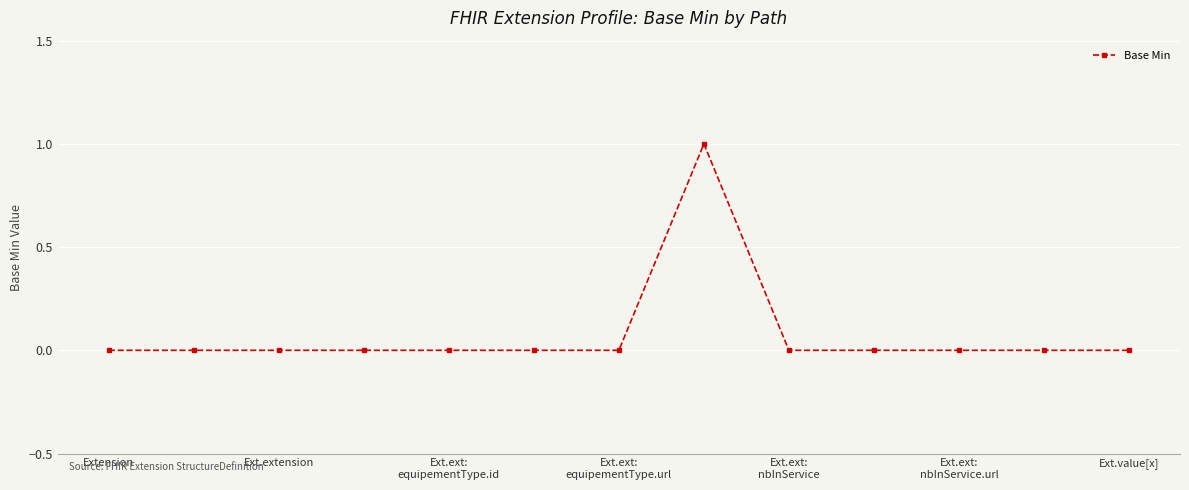

Reading left to right, list all the values displayed in this chart.

0	0	0	0	0	0	0	1	0	0	0	0	0